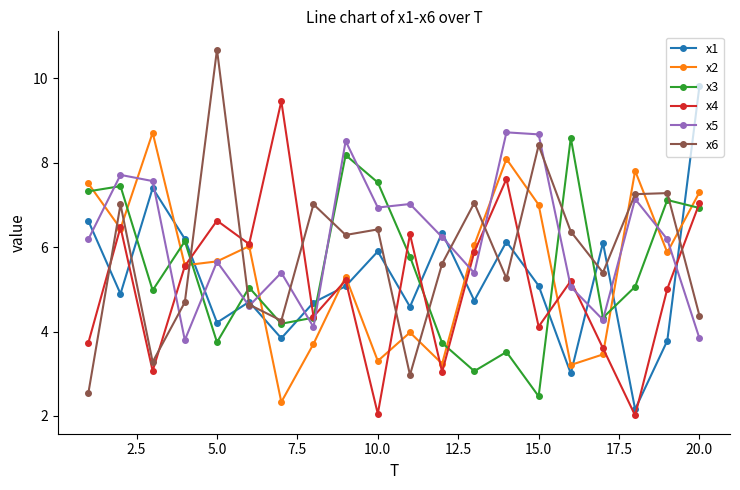

What is the sum of all x3 values?

109.5